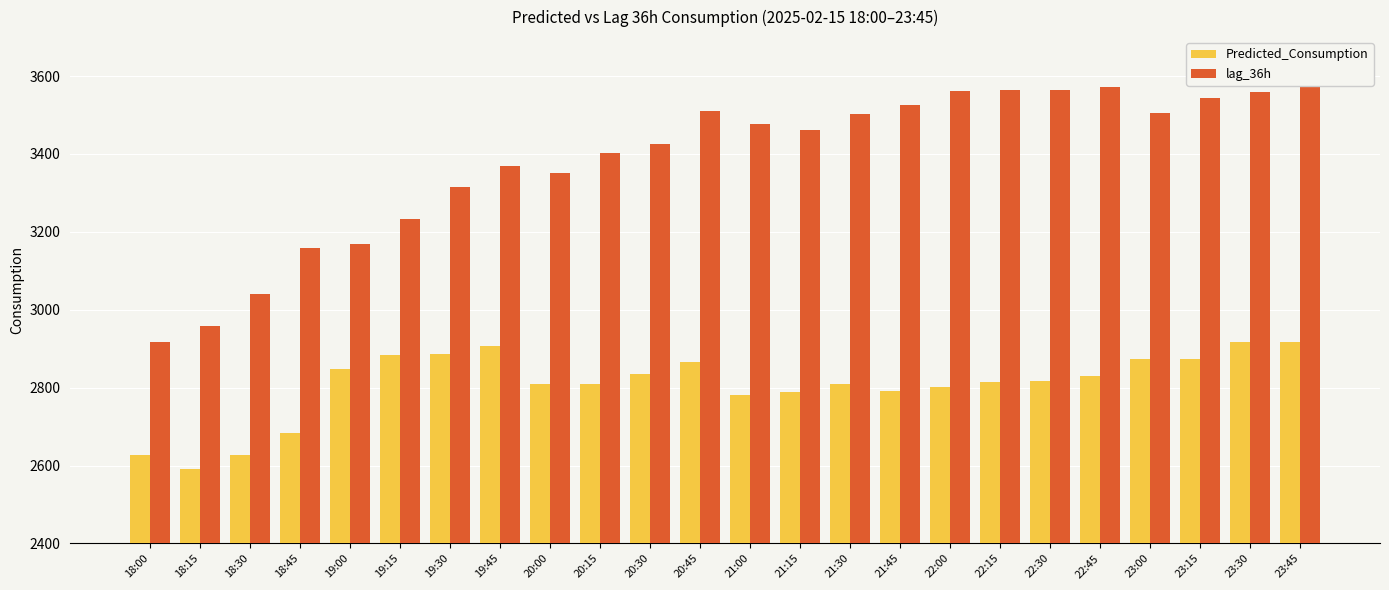

How many series are shown in this chart?

2